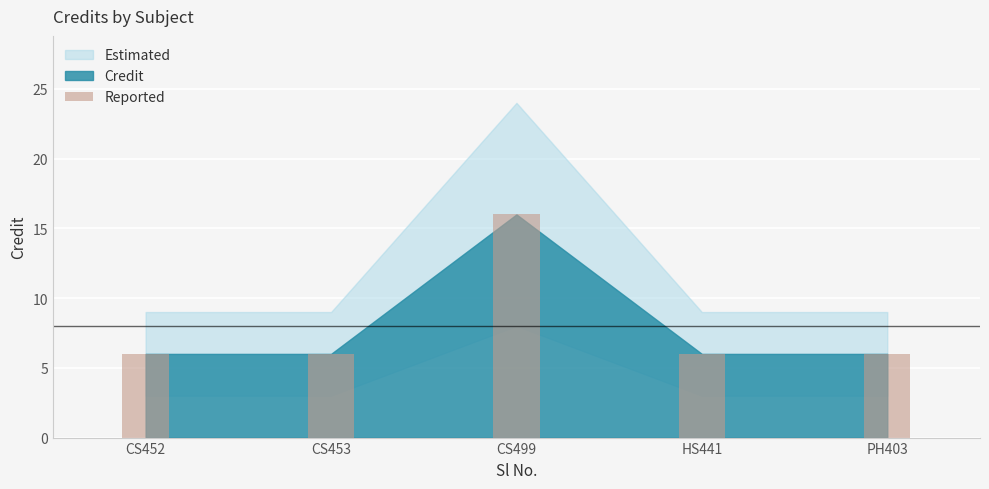

Does the chart contain stacked bars?

No